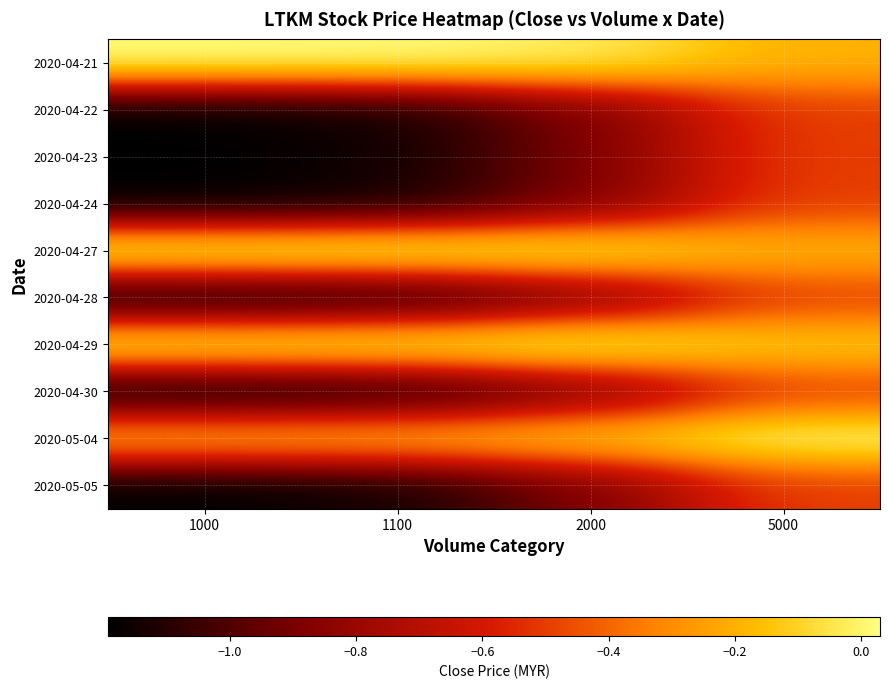

Which has a higher value, 2000 or 5000?

2000